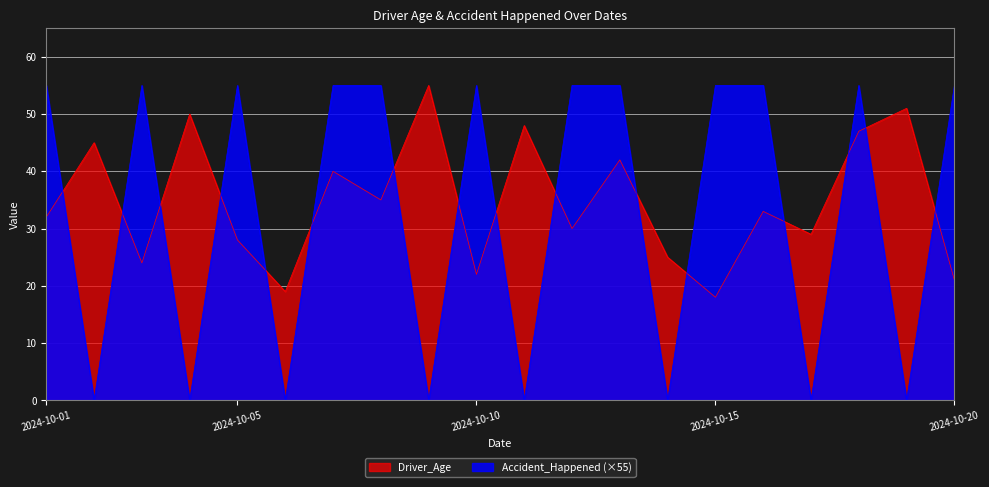

How many values in the Accident_Happened series are below 55?

8